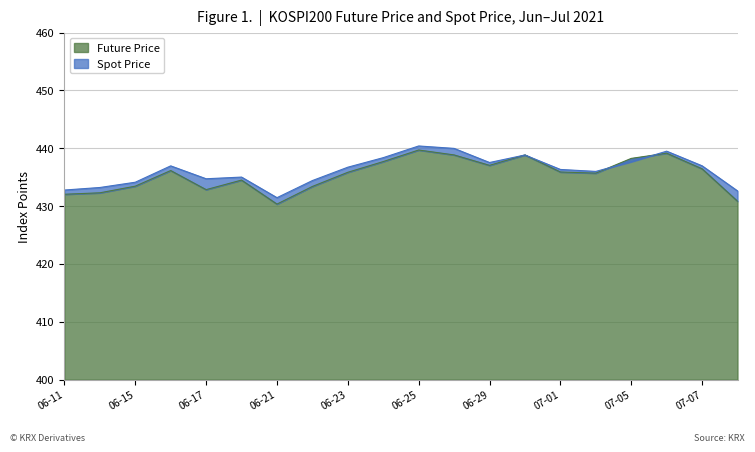

The value of Future Price at 06-21 is 430.4. True or false?

True